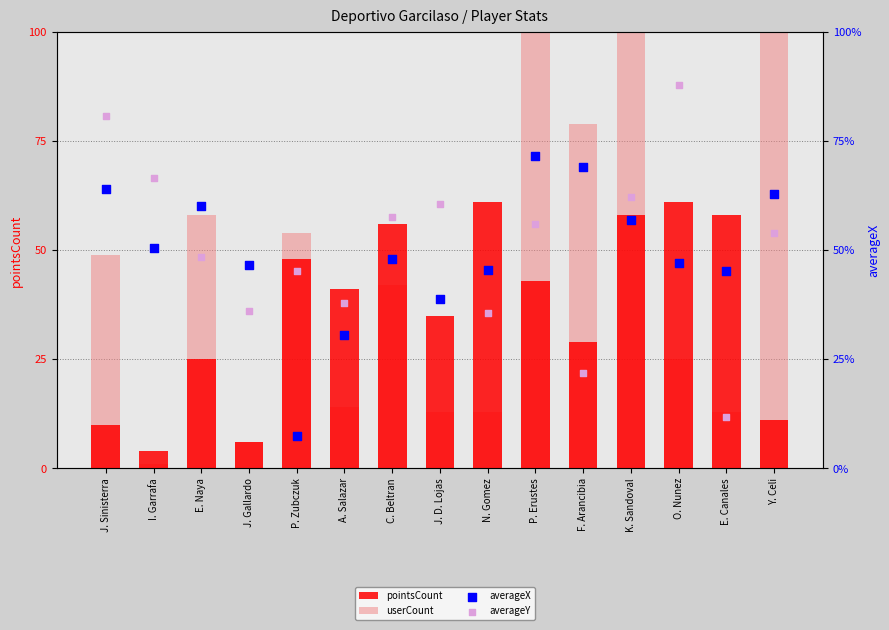

At which category is the sum across all series the highest?

Y. Celi